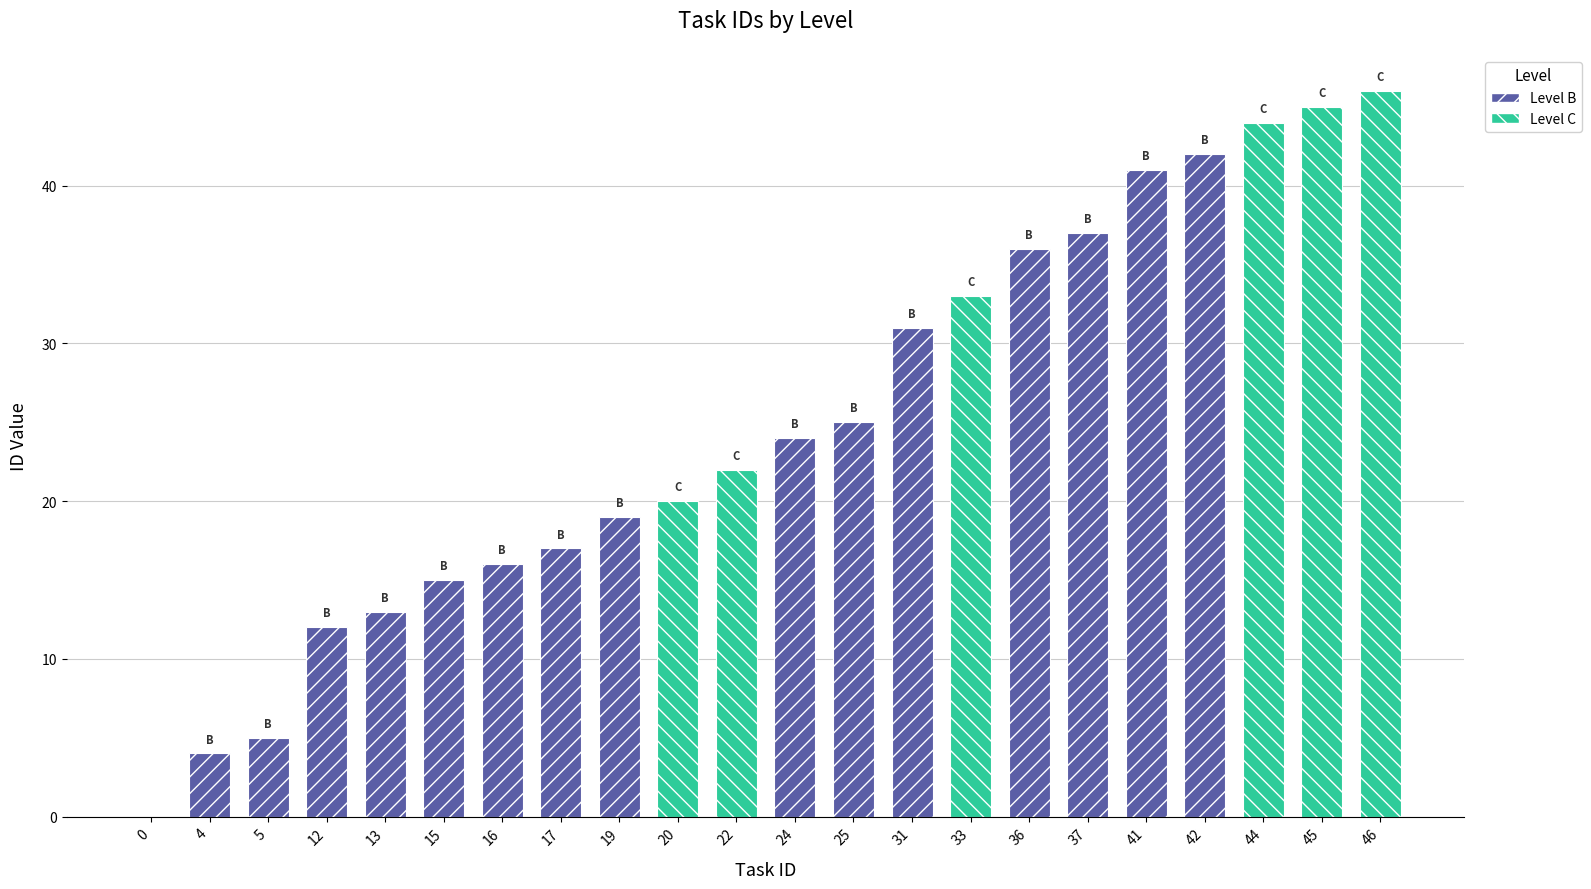

How many bars are there in total?

44